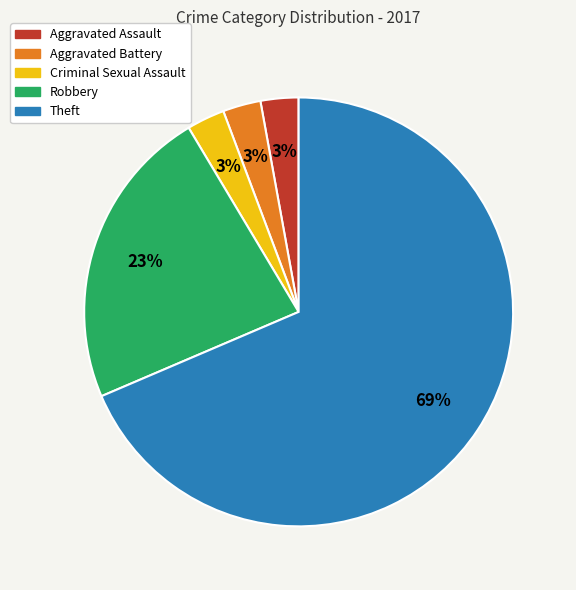

Does Aggravated Assault account for over 50% of the chart?

No